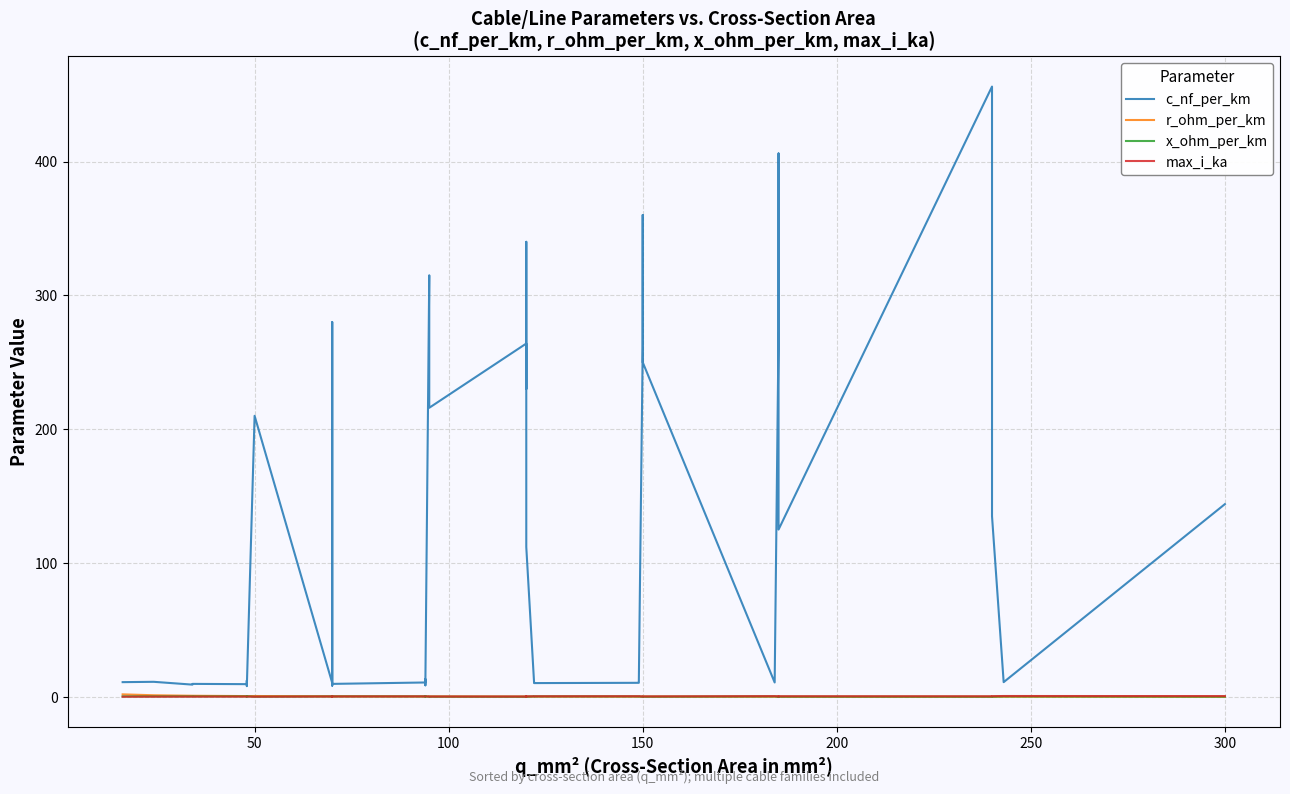

True or false: max_i_ka and c_nf_per_km intersect in this chart.

False